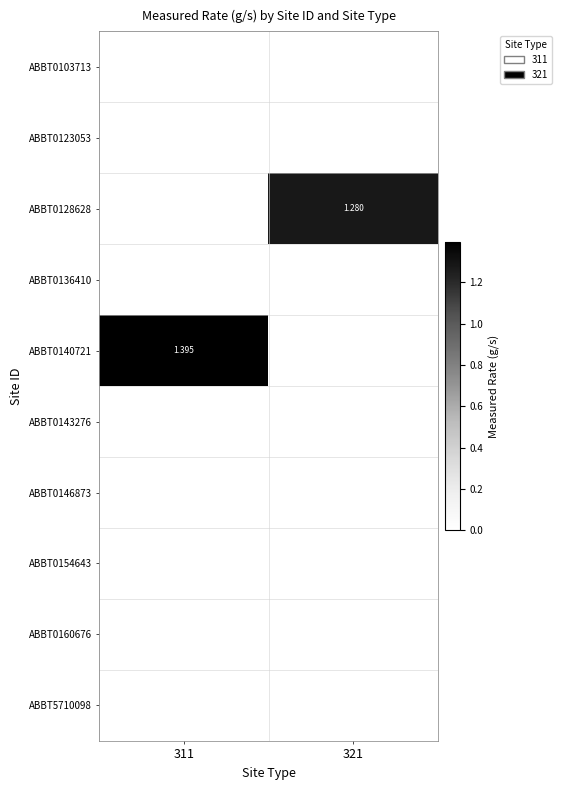

At which category is the sum across all series the highest?

311